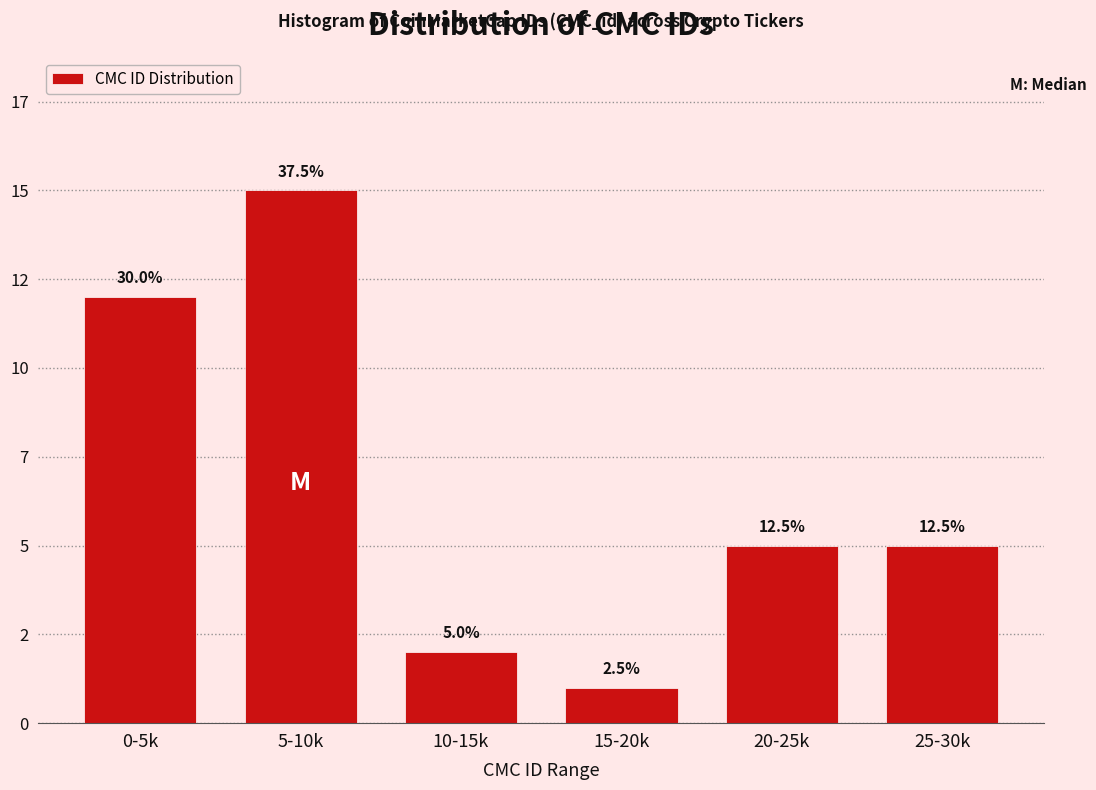

Are the bars horizontal?

No